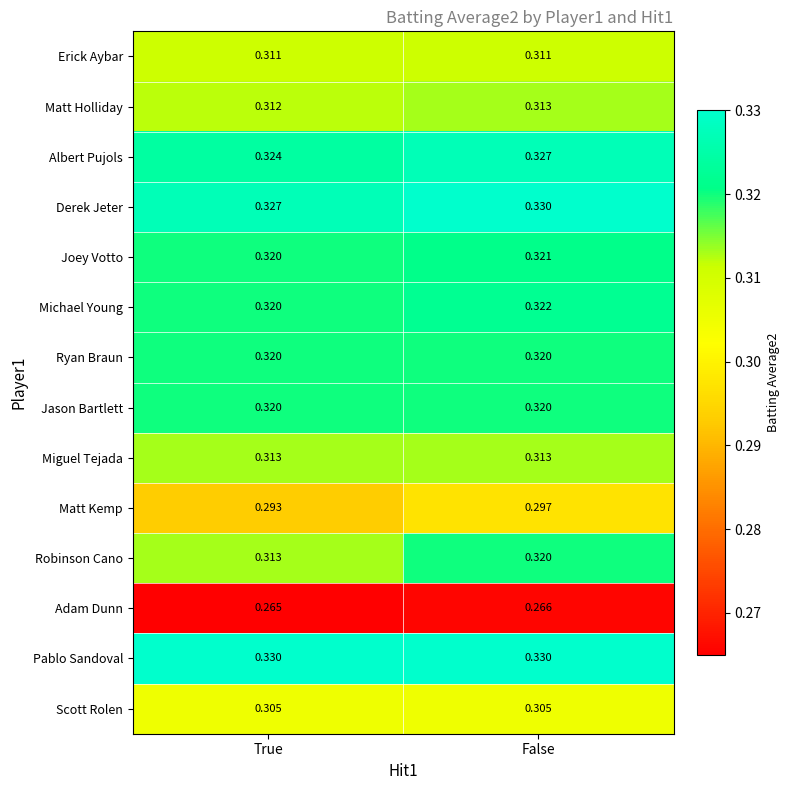

Which series has the largest range (max minus min)?

Robinson Cano